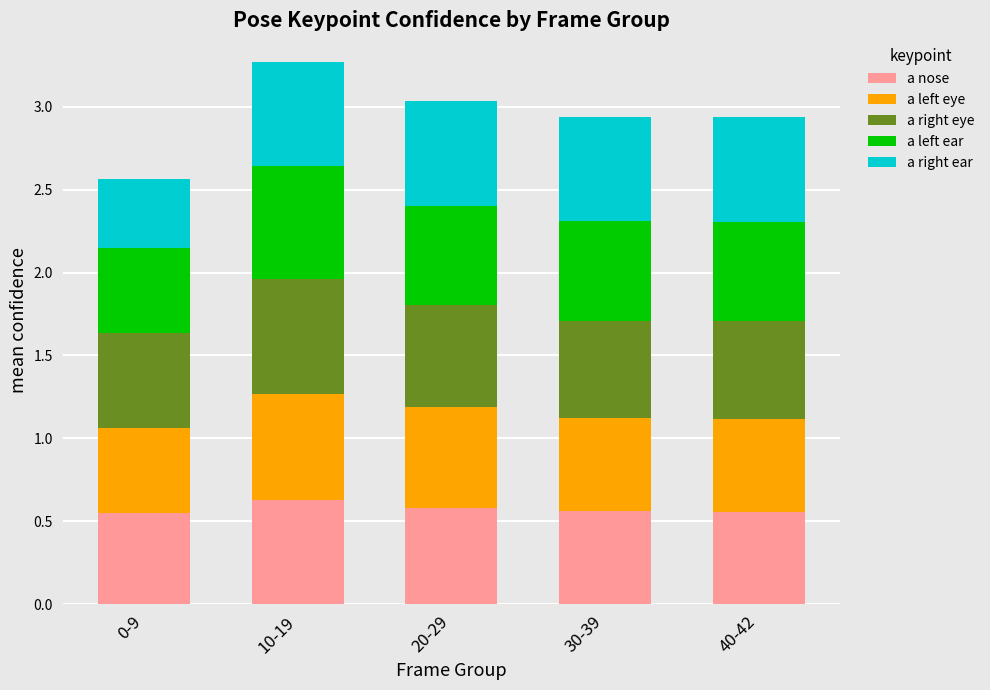

What is the sum of the a nose values at 20-29 and 30-39?

1.1